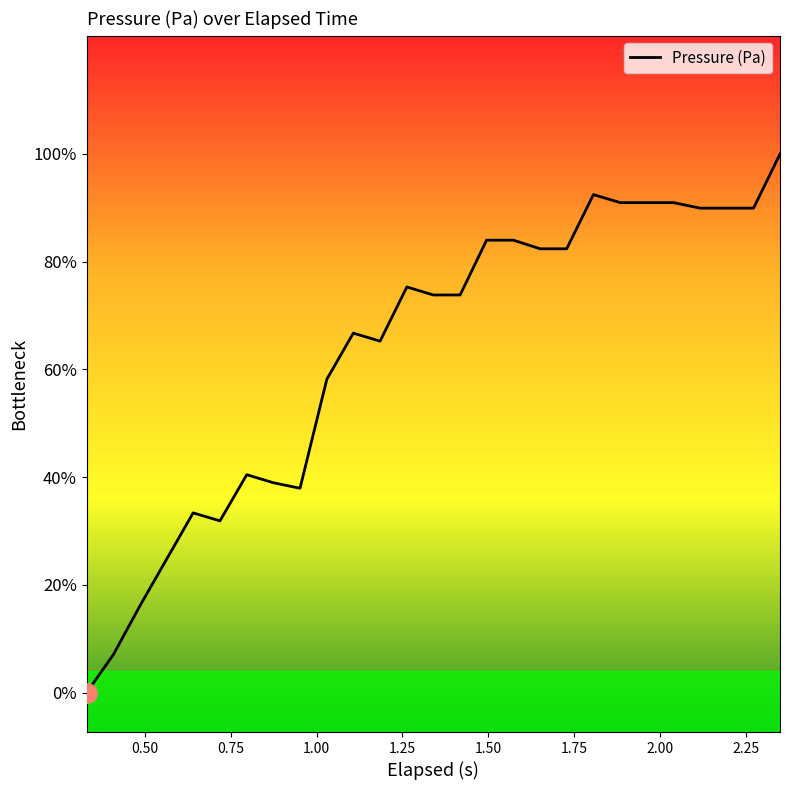

Is this an area chart (filled region under the line)?

No